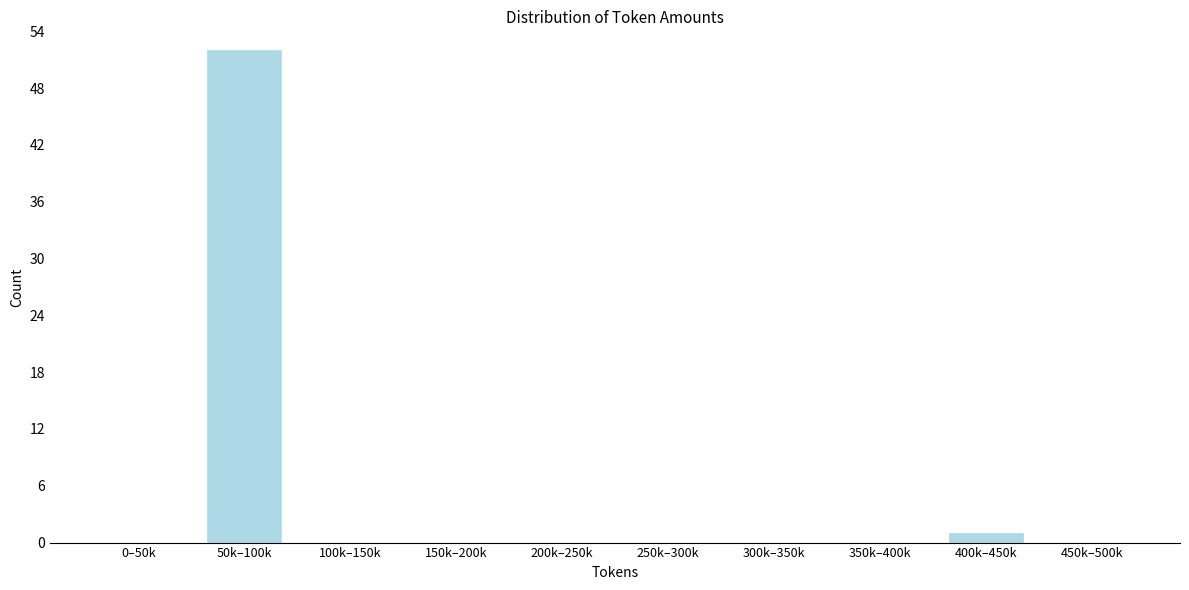

Reading right to left, list all the values displayed in this chart.

450k–500k=0	400k–450k=1	350k–400k=0	300k–350k=0	250k–300k=0	200k–250k=0	150k–200k=0	100k–150k=0	50k–100k=52	0–50k=0